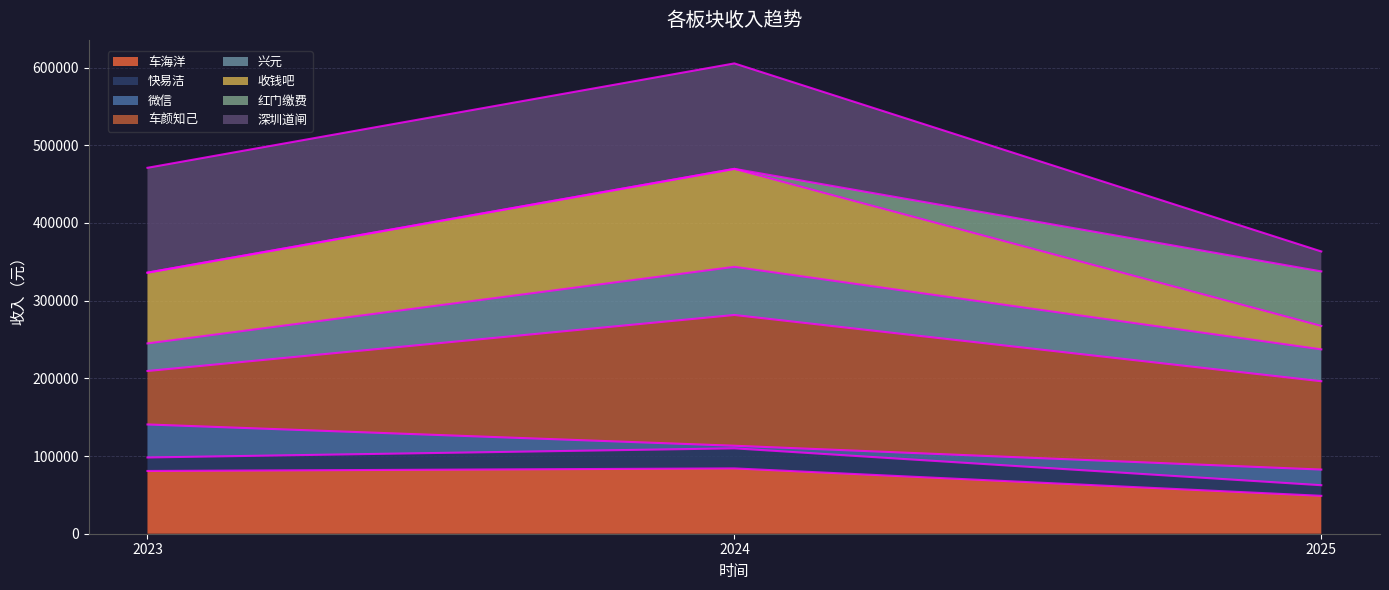

At which category is the sum across all series the highest?

2024